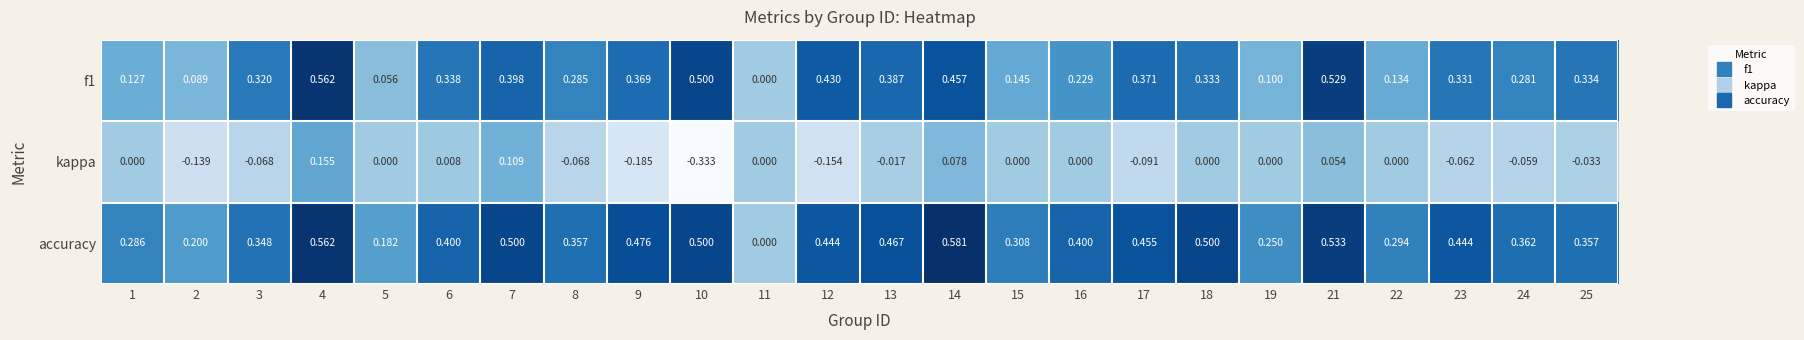

Which series has the widest spread of values?

accuracy